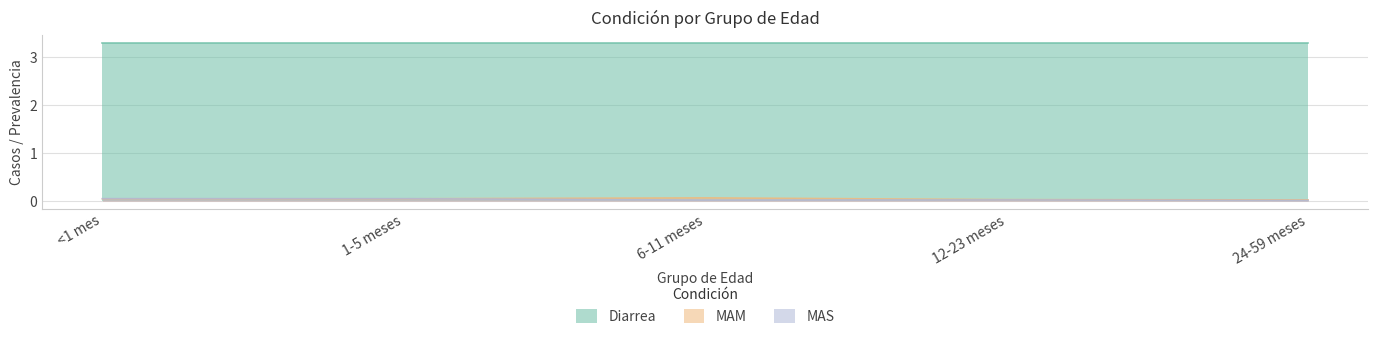

How many times do MAM and MAS cross each other?

1